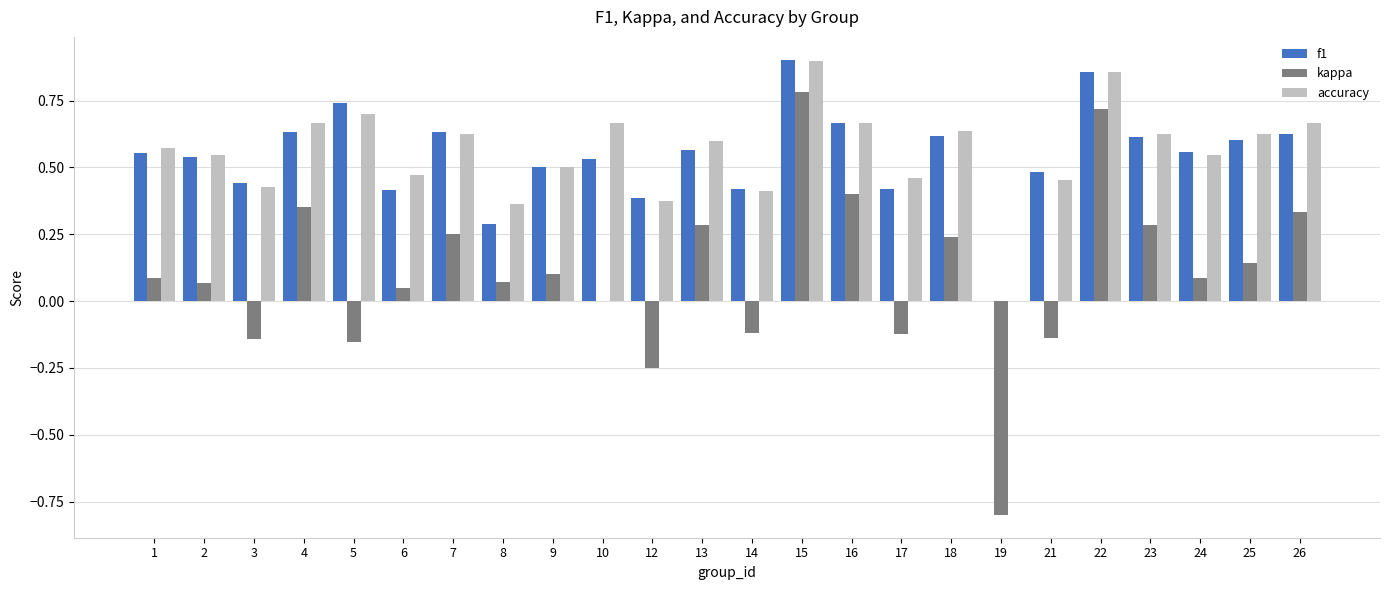

Which series has the largest range (max minus min)?

kappa